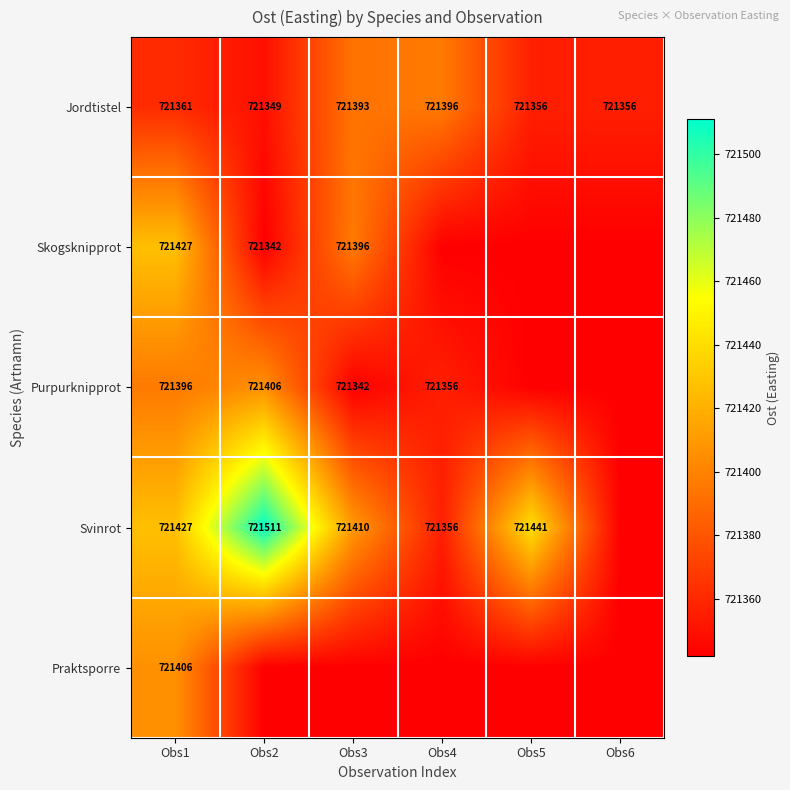

What is the total value across all series at Obs1?

3607017